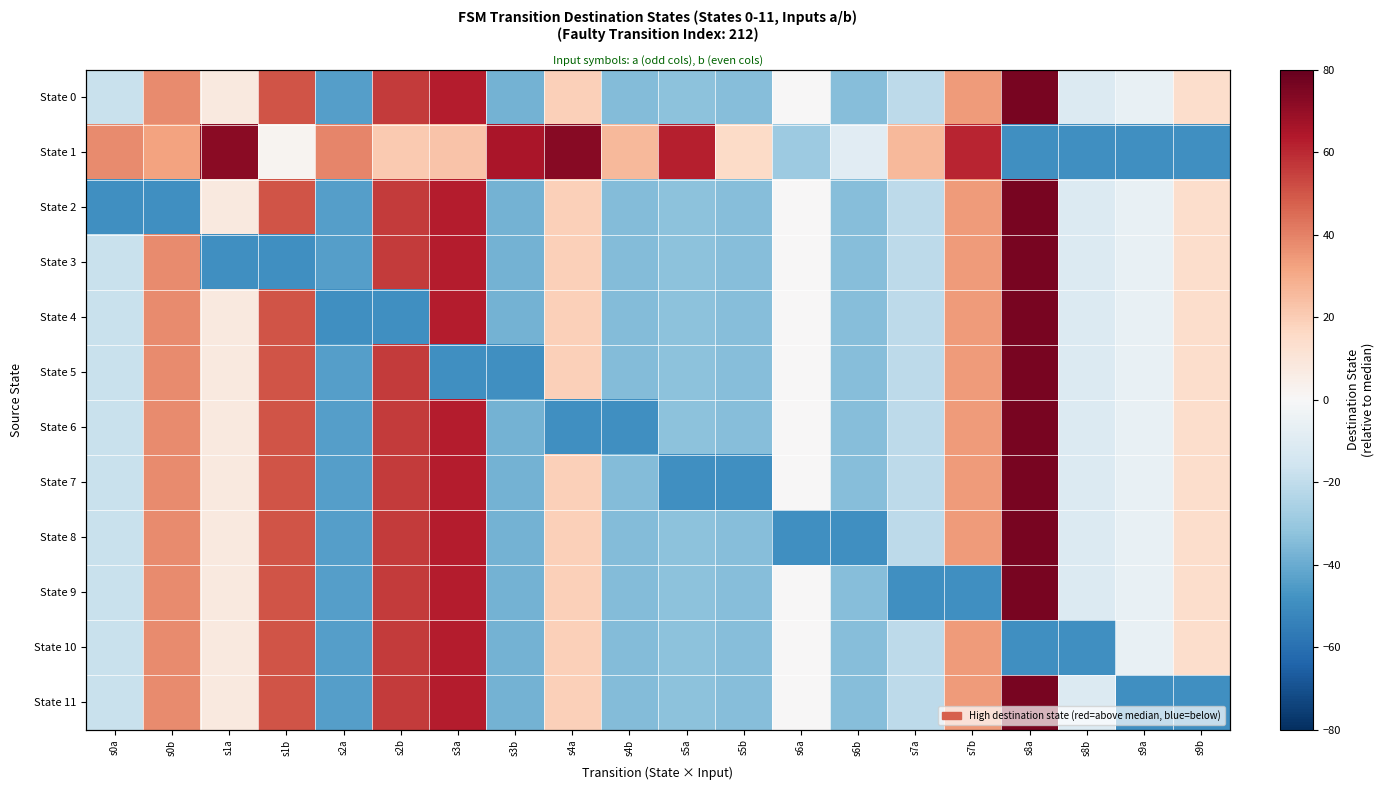

At which category is the sum across all series the highest?

s8a